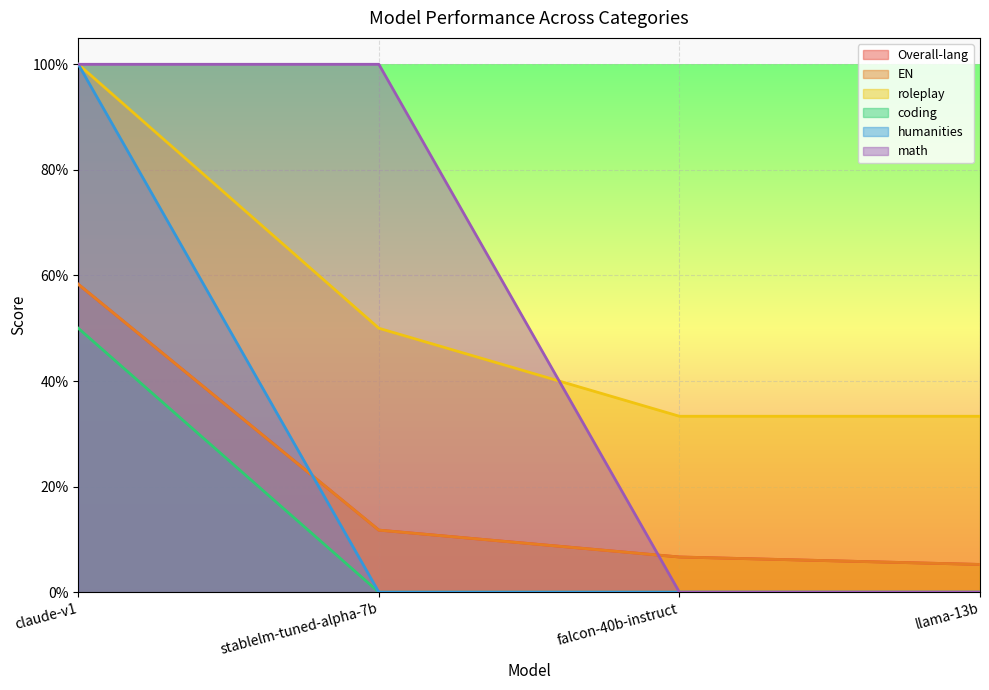

What is the total value across all series at llama-13b?

0.4